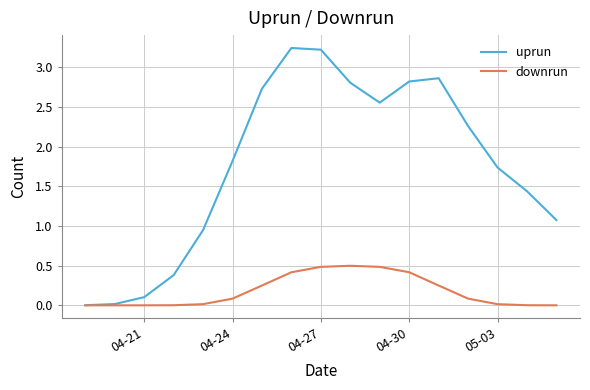

At how many categories does at least one series exceed 1?

12